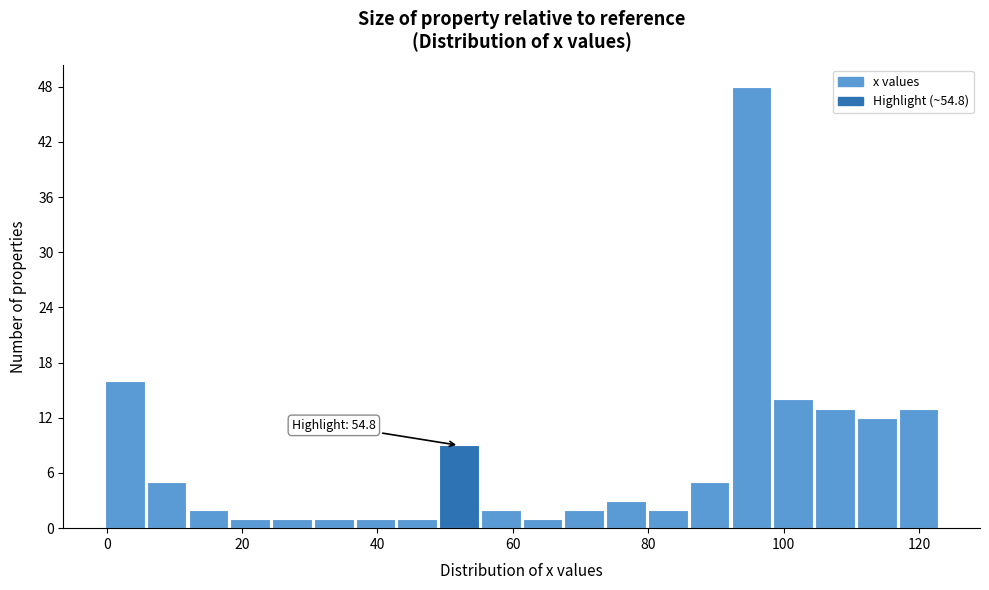

Around what value on the x-axis is the tallest bar? Give the approximate position of its centre, as read against the axis.

96